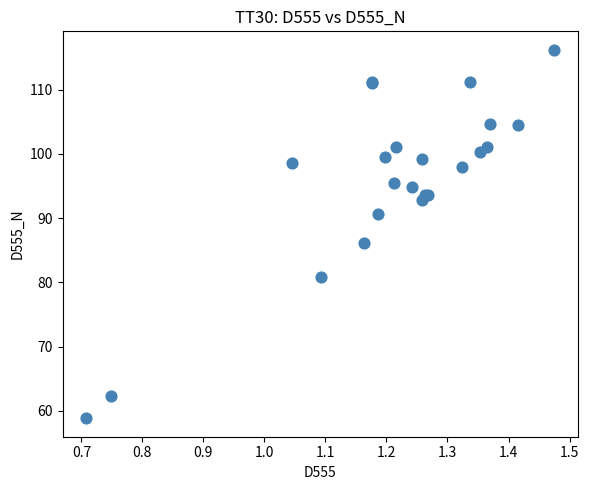

What Y value in the scatter plot is closest to 87?

86.2